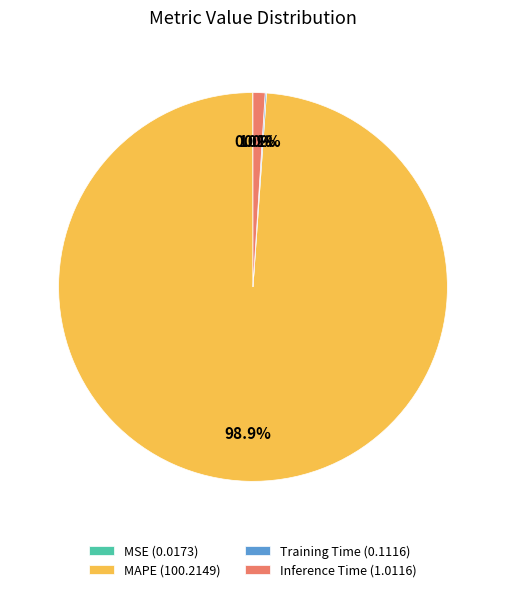

To the nearest percent, what percentage of the pie is Inference Time?

1%